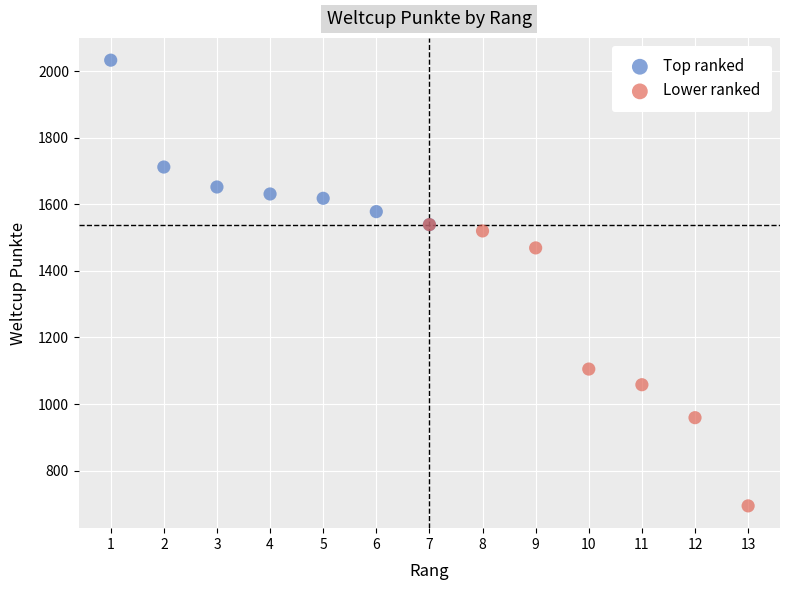

What are all the series names shown in the legend?

Top ranked, Lower ranked